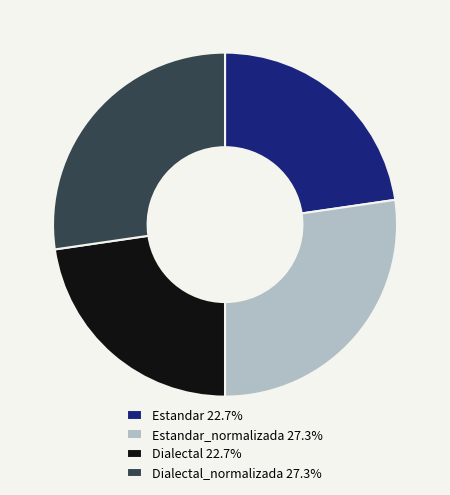

Does any single category account for the majority?

No